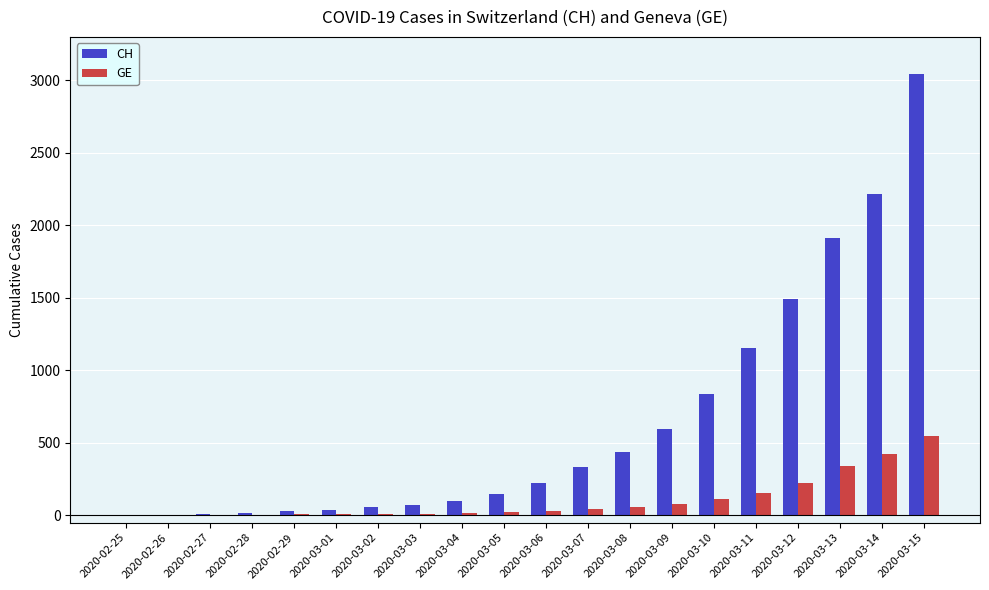

What is the sum of all GE values?

2098